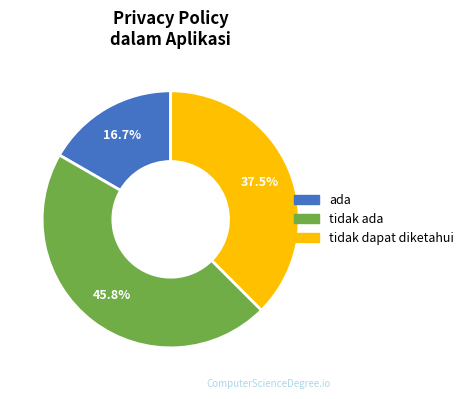

To the nearest percent, what is the average slice percentage?

33%